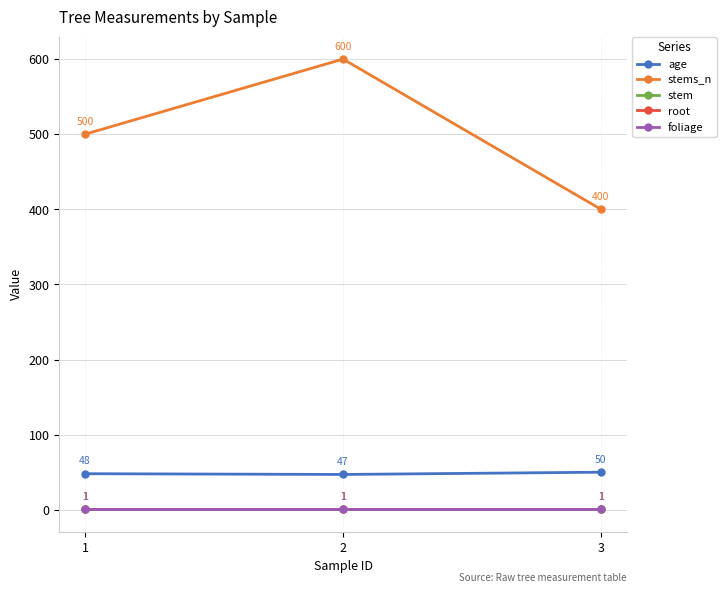

At which label is root closest to 1?

1